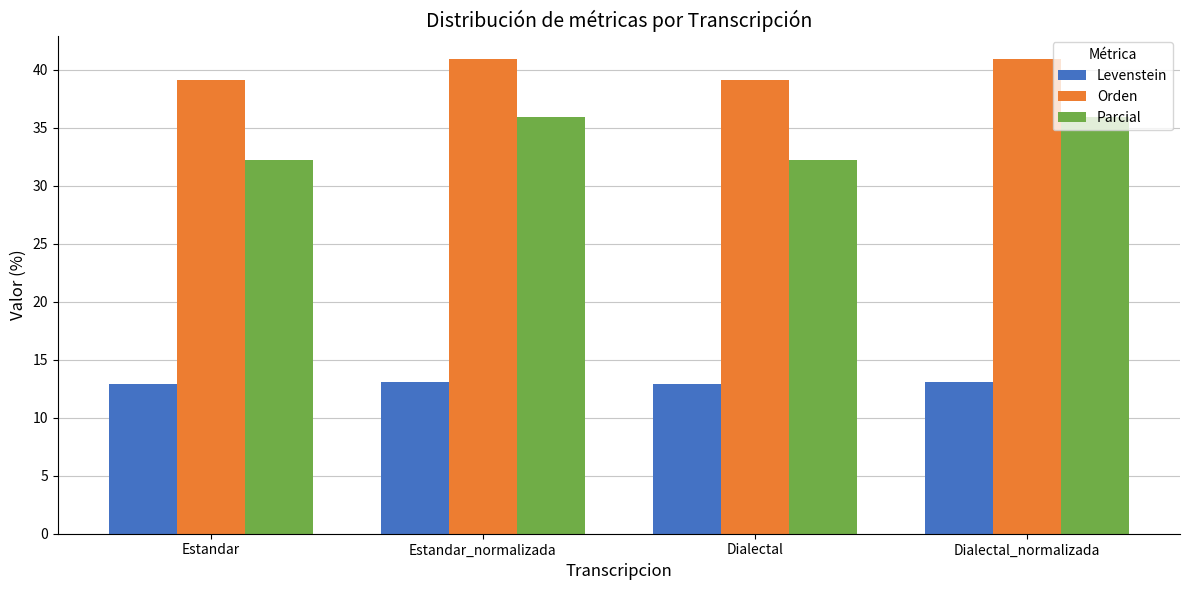

Rank the series by their maximum value, from lowest to highest.

Levenstein, Parcial, Orden